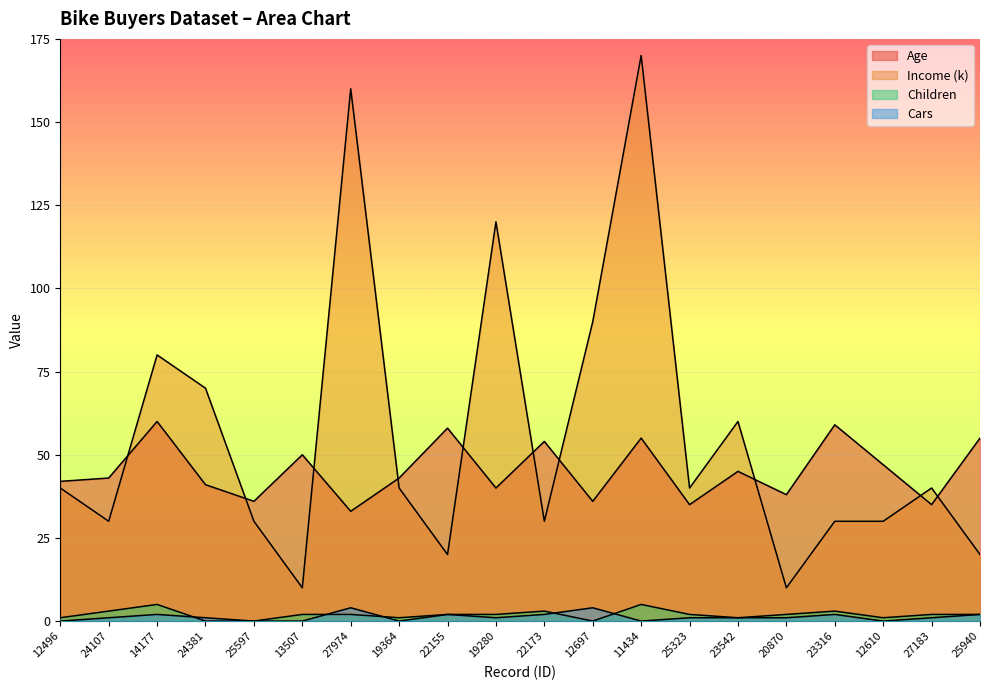

What is the value of the Age point at the 4th from the left?

41